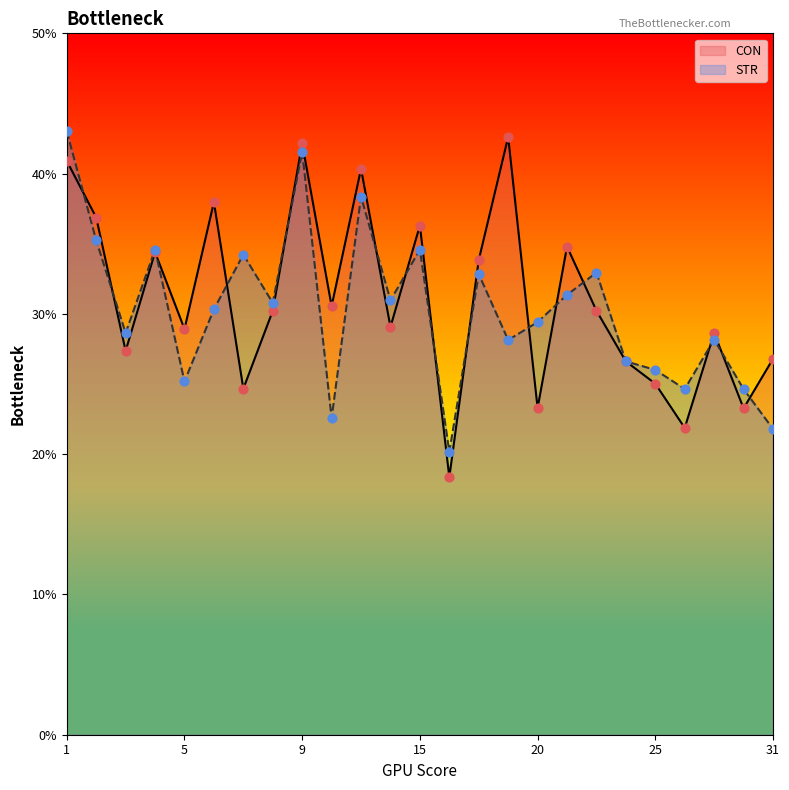

What is the total value across all series at 8?

61.0